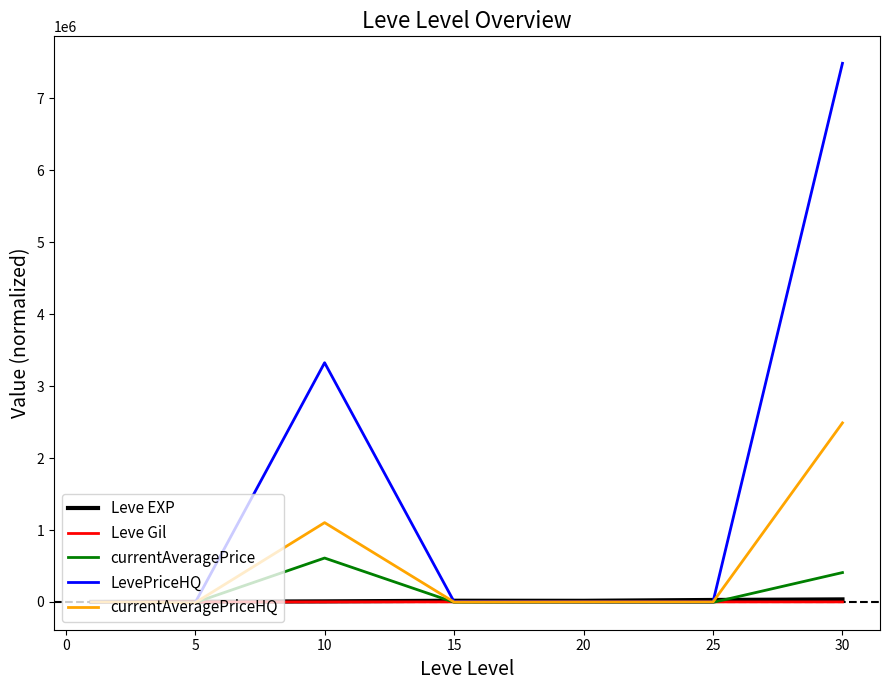

What is the difference between the maximum and minimum values in the LevePriceHQ series?

7500241.2